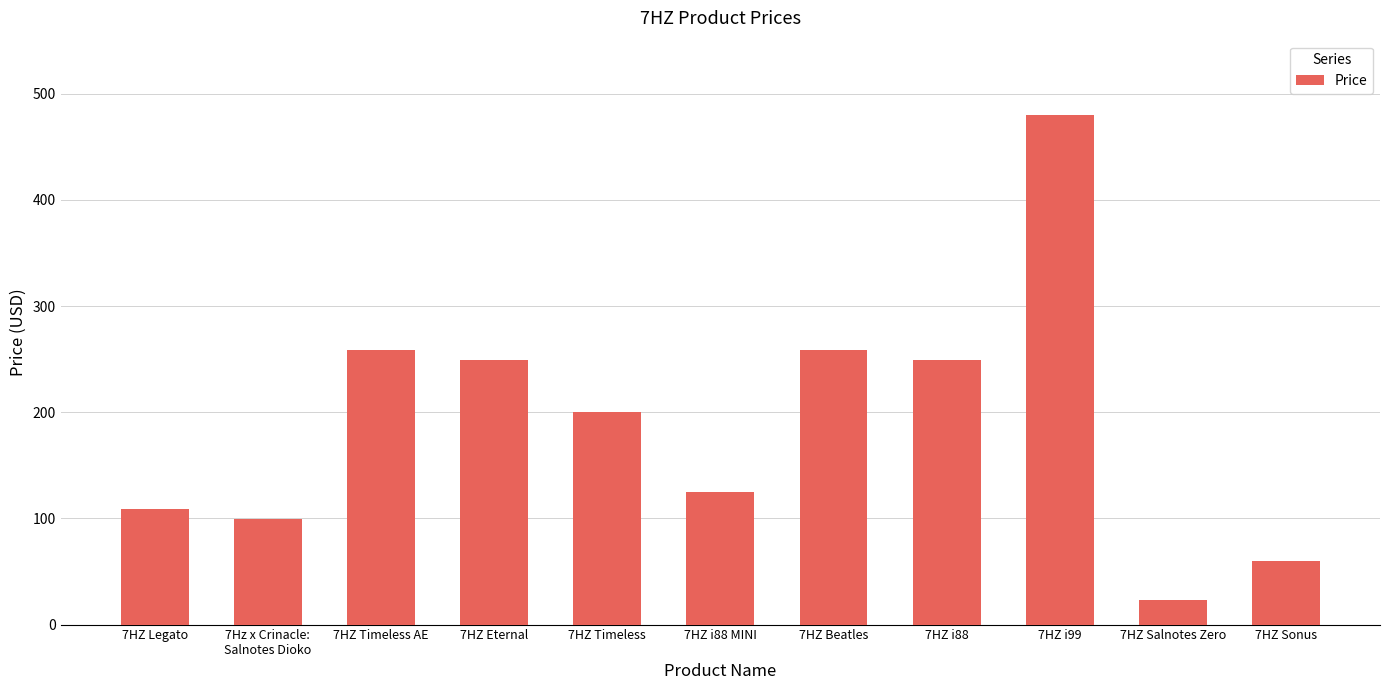

What is the difference between the maximum and minimum values?

457.0